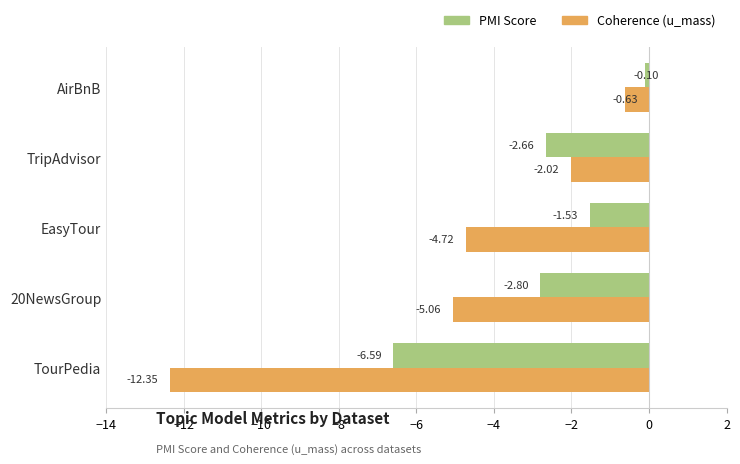

What is the spread (max minus min) of values at EasyTour?

3.2